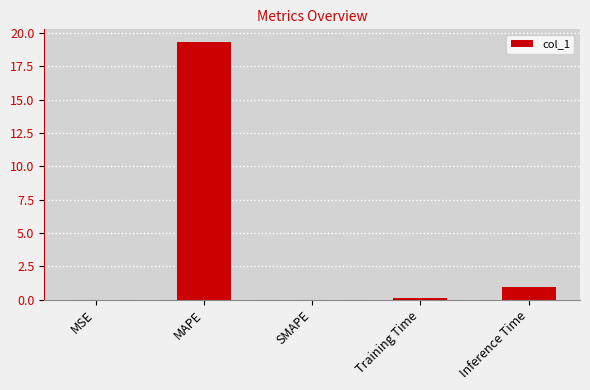

What is the greatest value displayed?

19.3